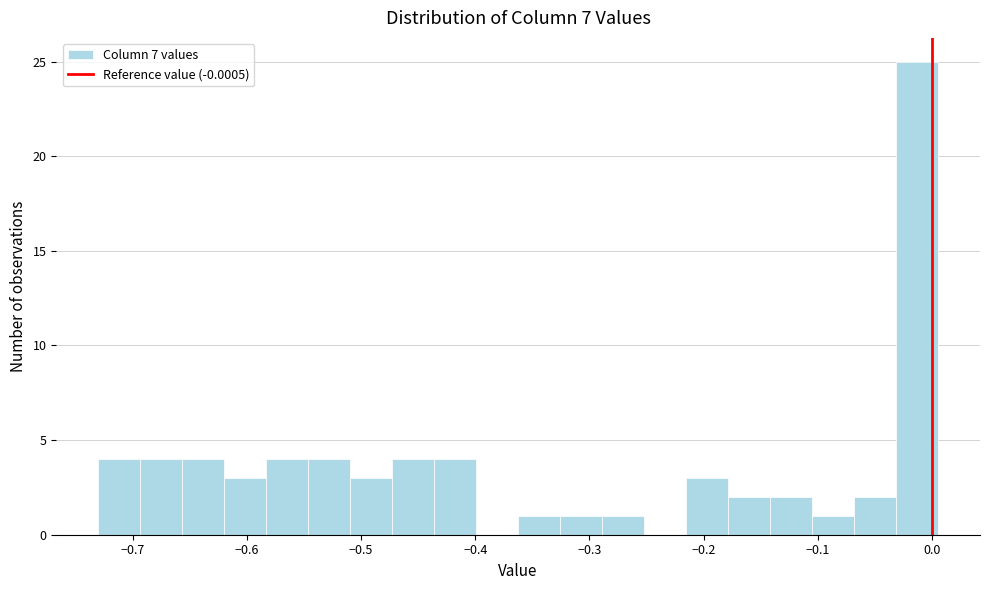

Read against the x-axis, roughly where is the centre of the tallest bar?

-0.01